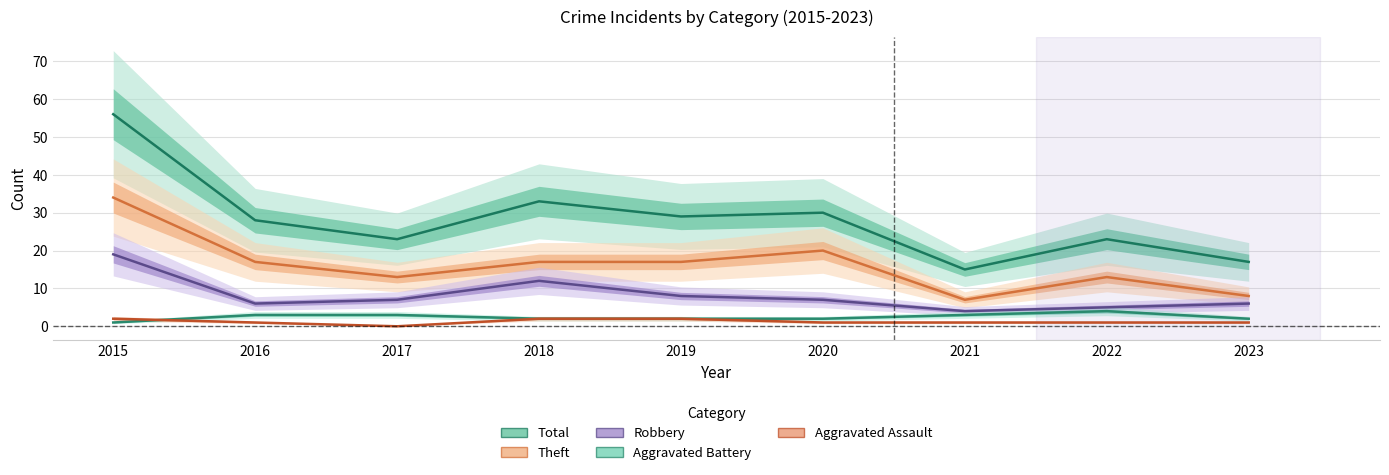

In Aggravated Assault, how many points are lower than both neighbors (excluding endpoints)?

1